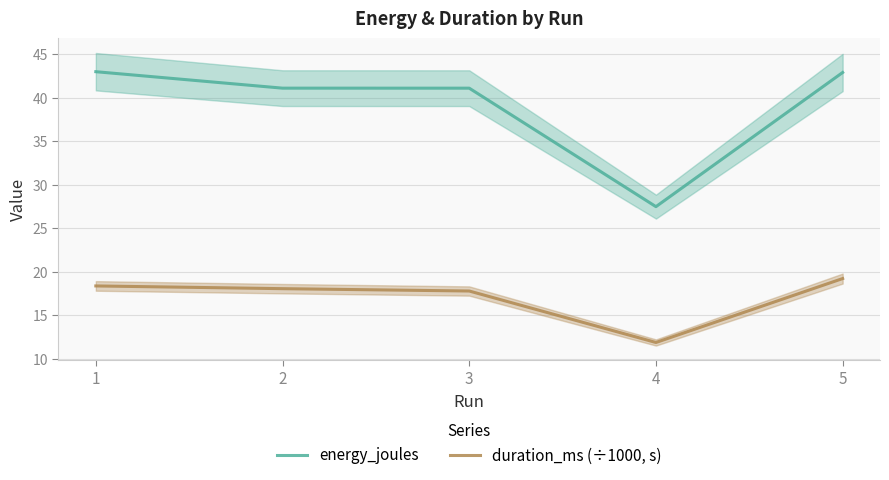

What is the spread (max minus min) of values at 5?

23.7